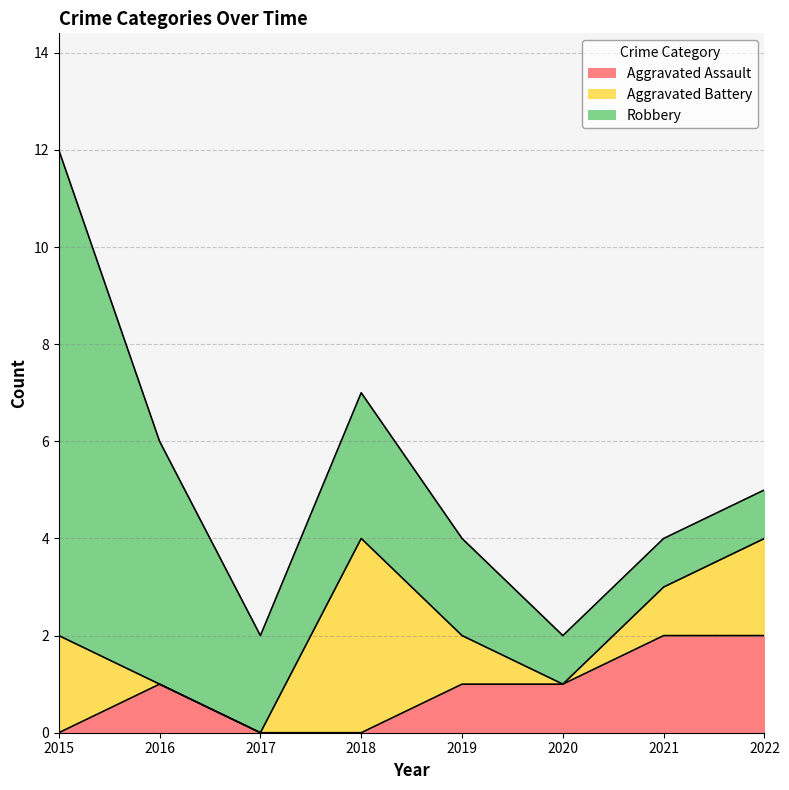

True or false: Aggravated Assault and Robbery intersect in this chart.

False